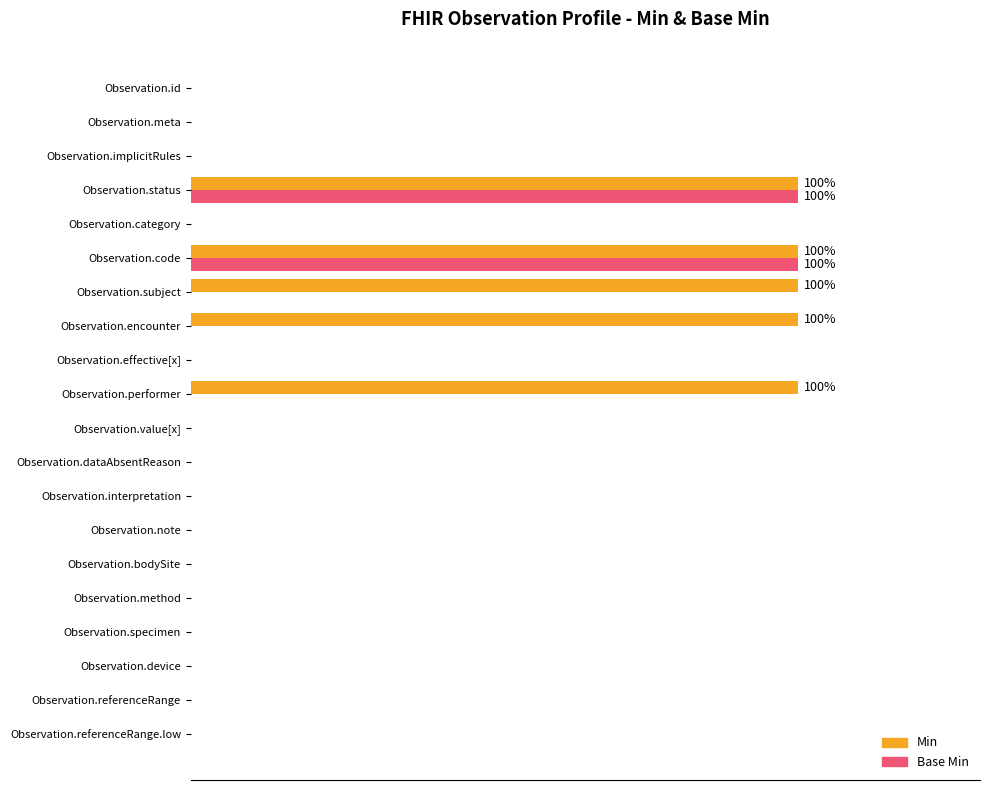

How many distinct data groups are displayed?

2